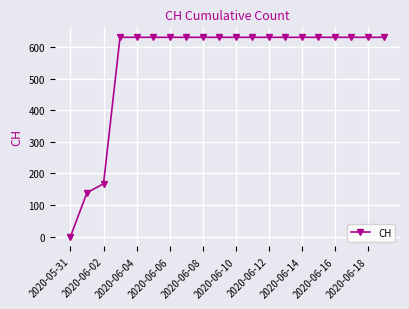

What is the greatest value displayed?

631